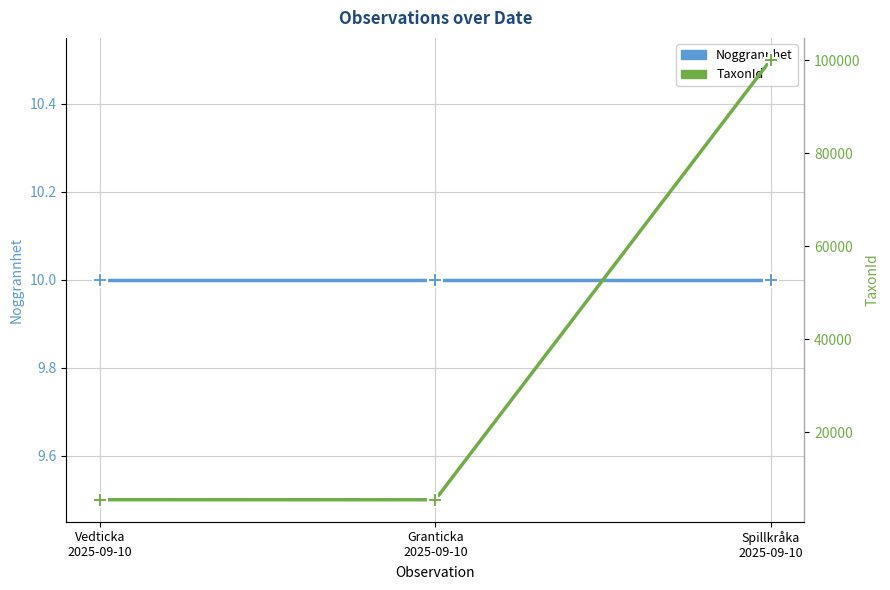

What is the minimum value for TaxonId?

5432